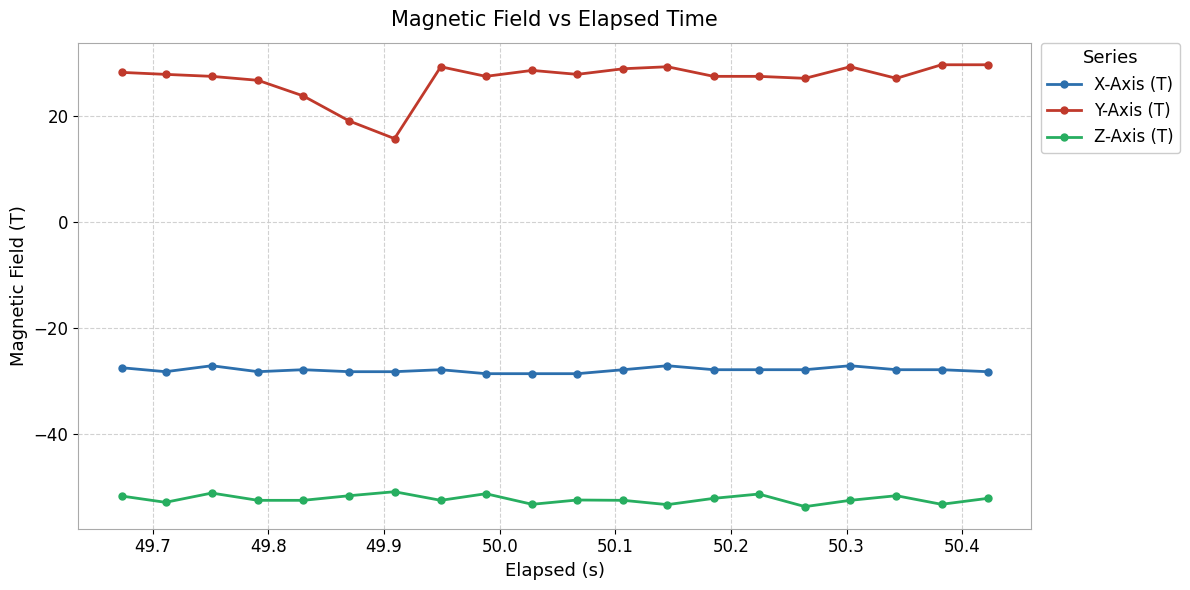

What are all the series names shown in the legend?

X-Axis (T), Y-Axis (T), Z-Axis (T)